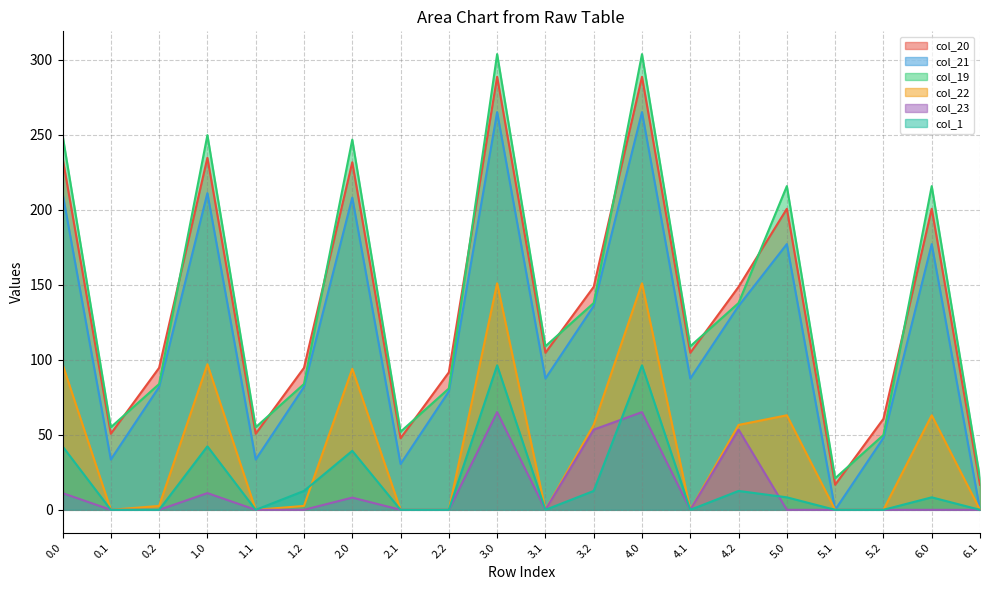

Rank the series at 0.0 from lowest to highest value.

col_23, col_1, col_22, col_21, col_20, col_19